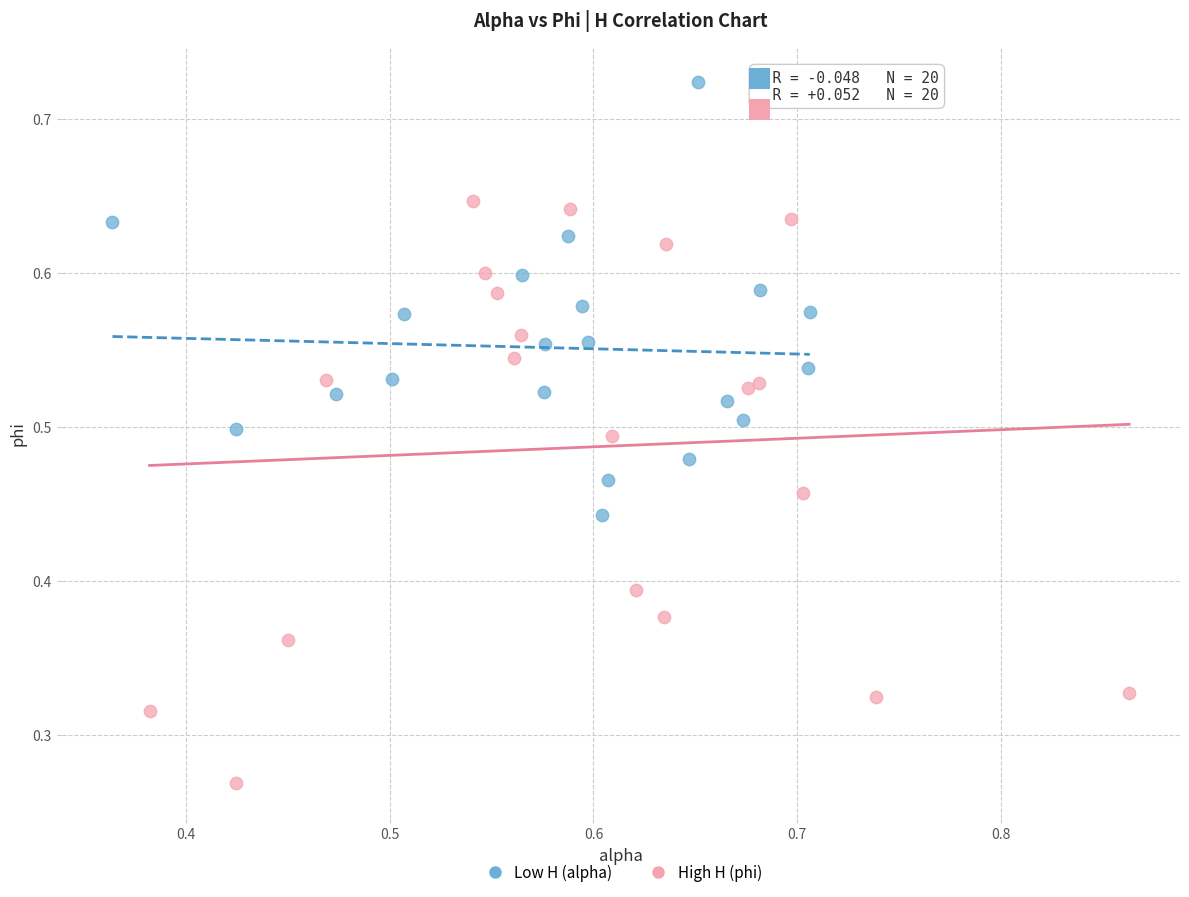

Which series has the largest Y range (max minus min)?

High H (phi)